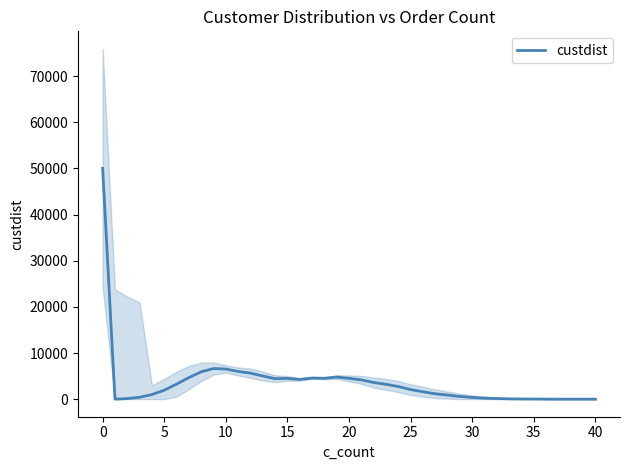

What is the greatest value displayed?

50005